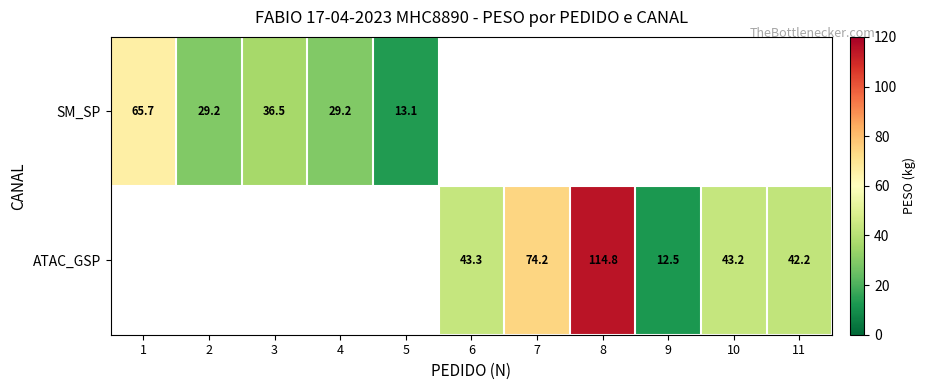

Is the value of SM_SP at 2 greater than the value of ATAC_GSP at 7?

No